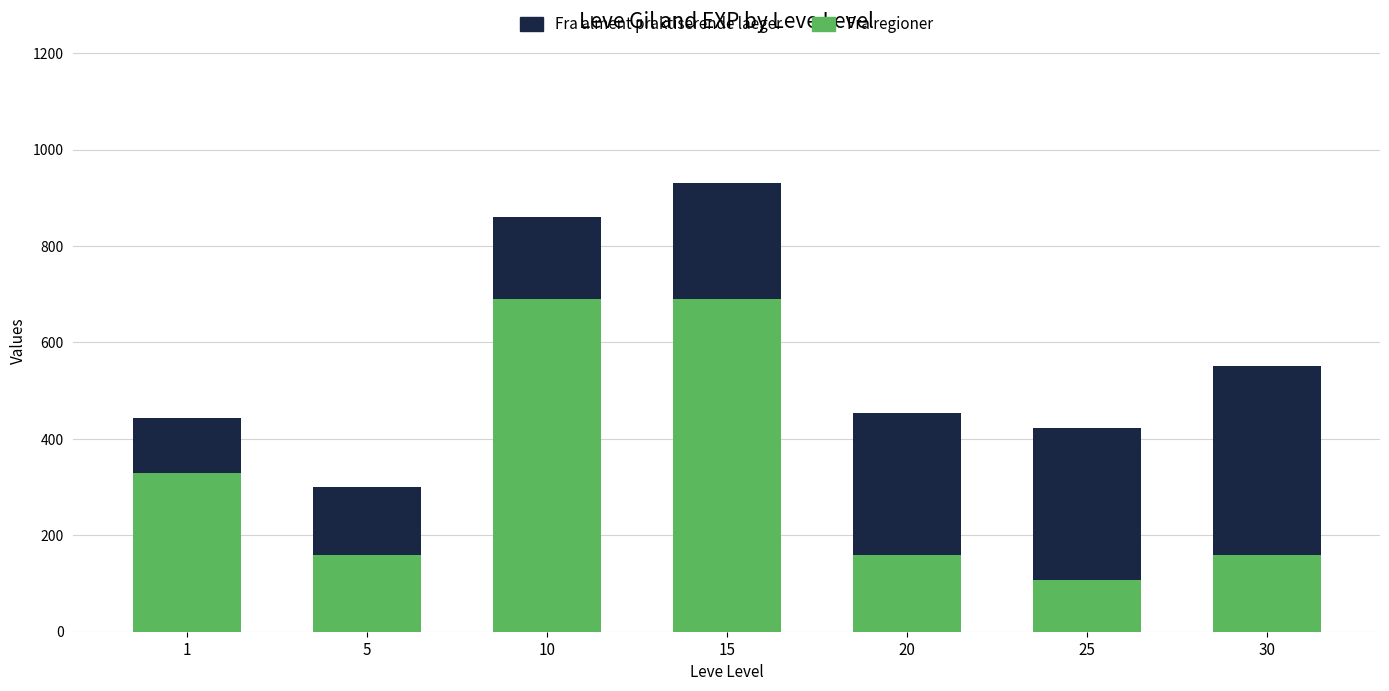

Is it true that Fra regioner equals 410 at 10?

False